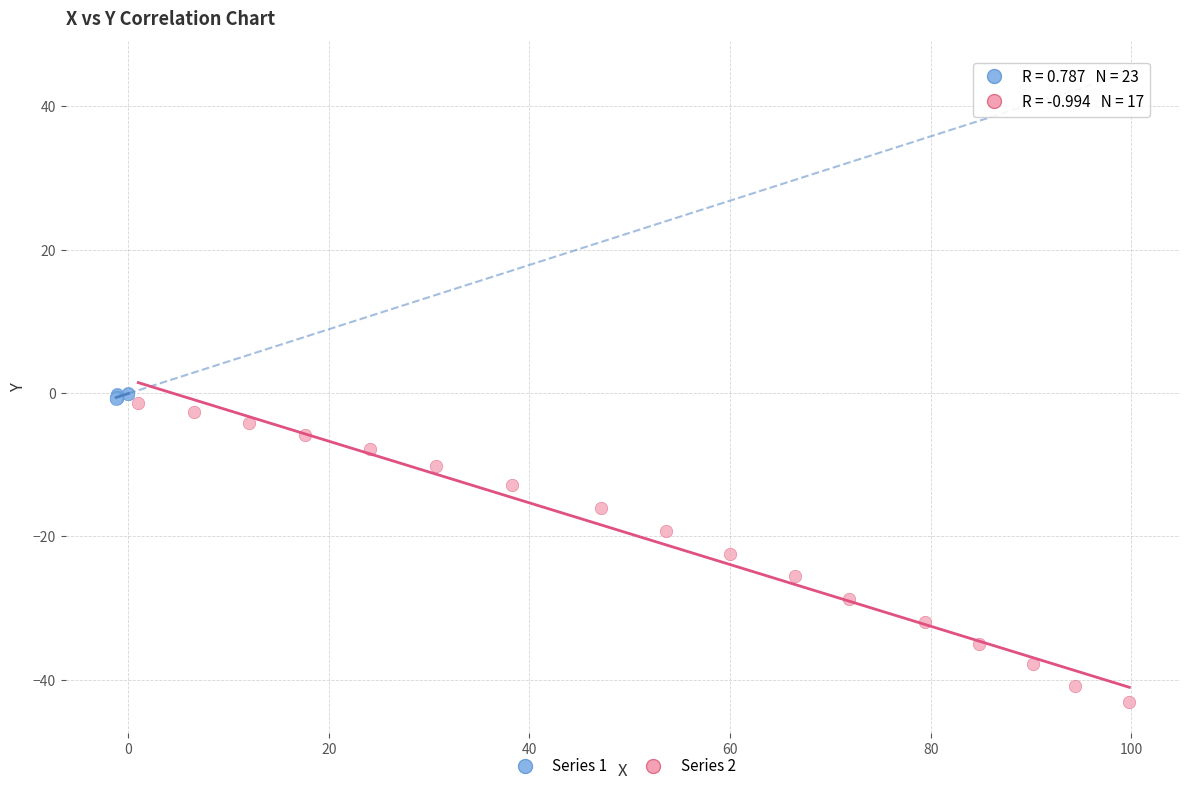

Which series reaches the minimum Y coordinate?

Series 2